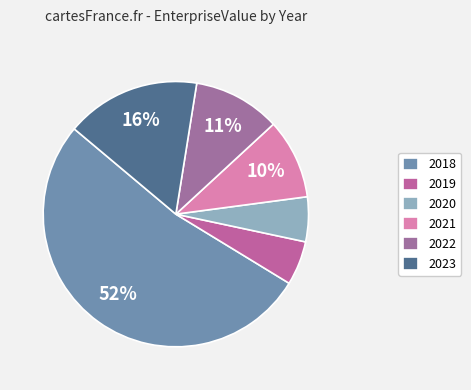

To the nearest percent, what is the average slice percentage?

17%